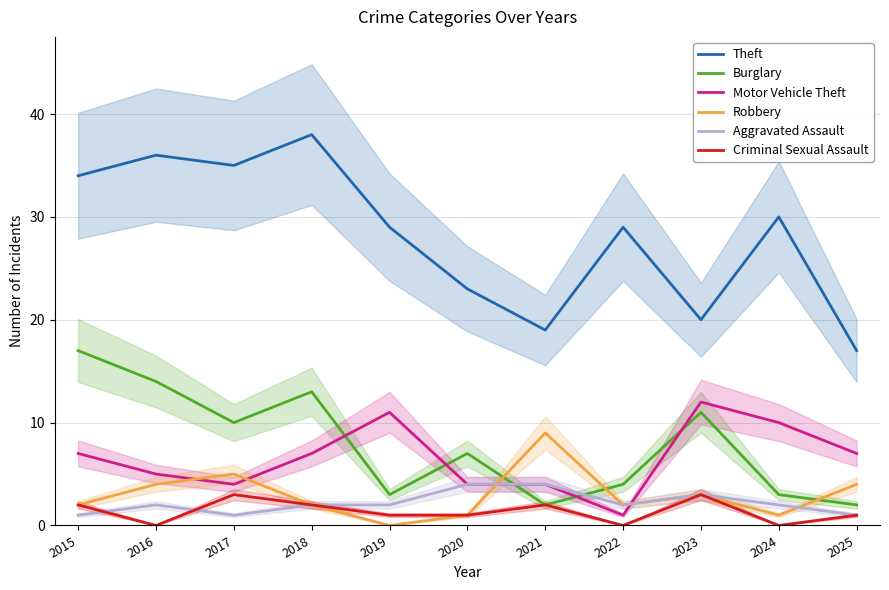

What is the value of the Motor Vehicle Theft point at the 9th from the left?

12